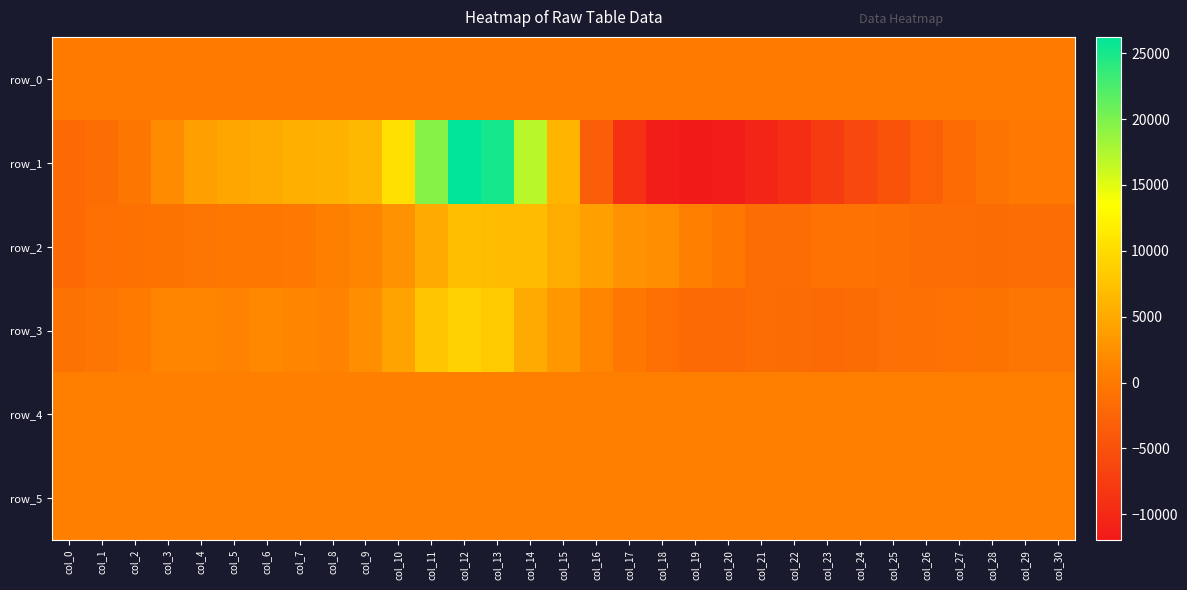

Where is row_5 nearest to the value 906?

col_0